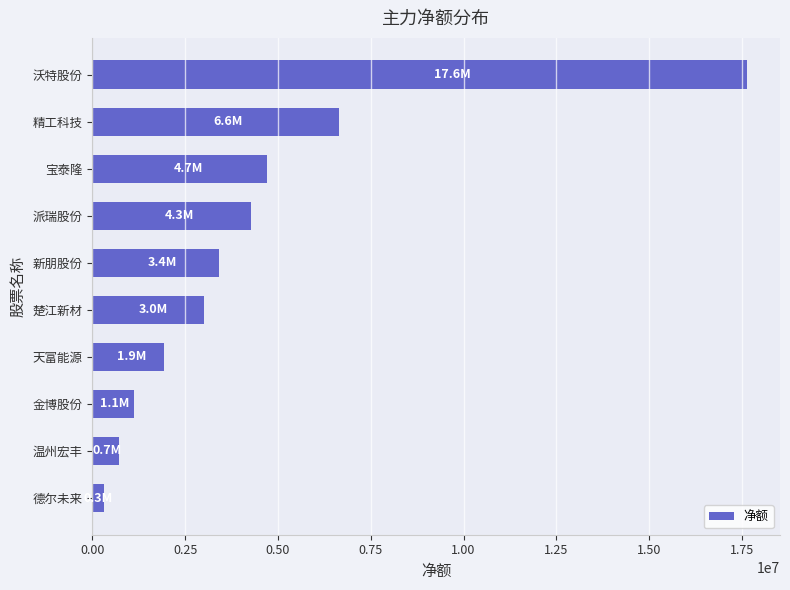

Reading top to bottom, what are all the values shown in this chart?

17643695	6646465	4716361	4268291	3418582	3003959	1942799	1121092	709326	305280